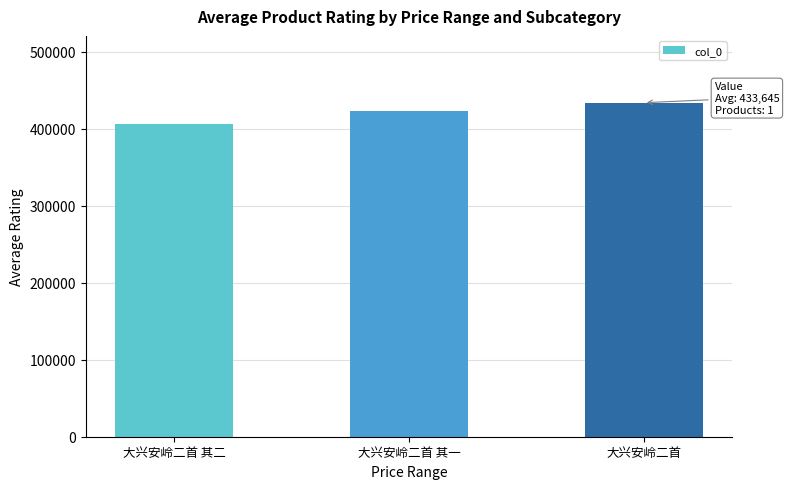

List the labels in order of value, largest first.

大兴安岭二首, 大兴安岭二首 其一, 大兴安岭二首 其二